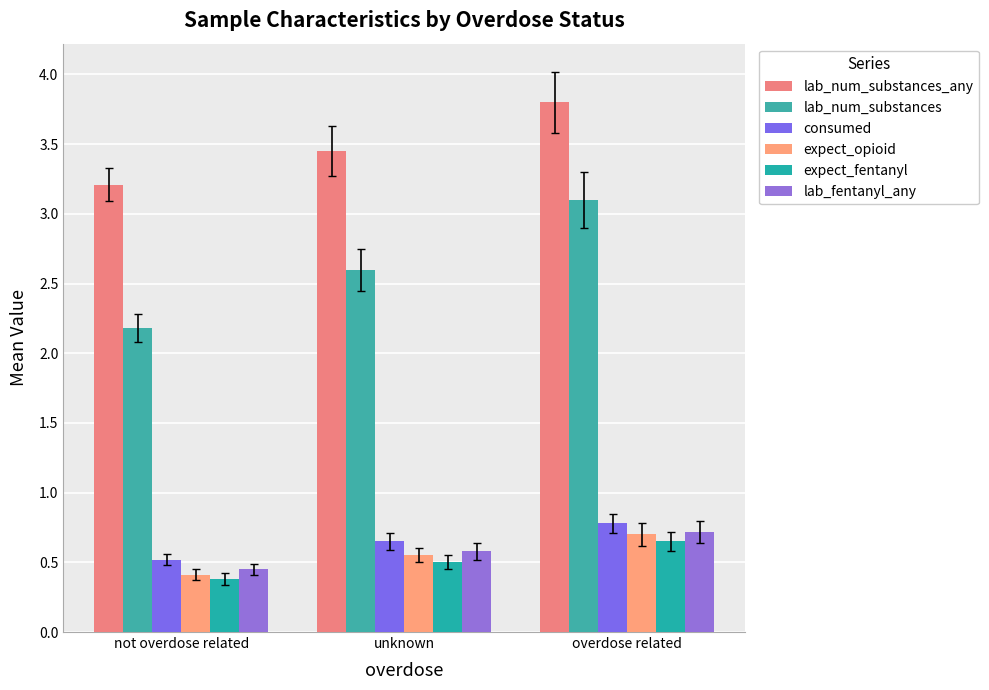

How many bars are there in total?

18